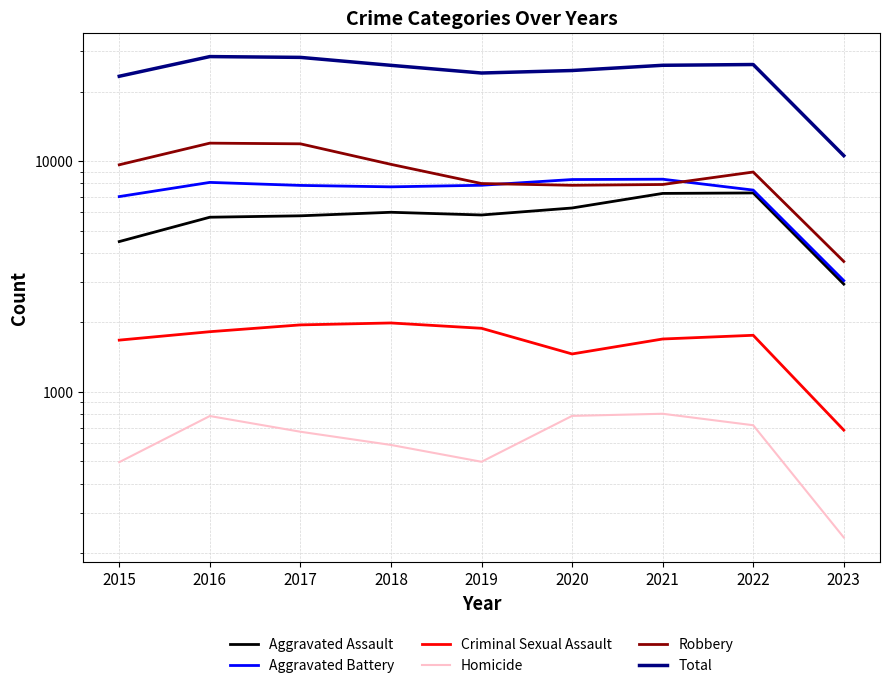

How many data points in Aggravated Battery are less than 7845?

4